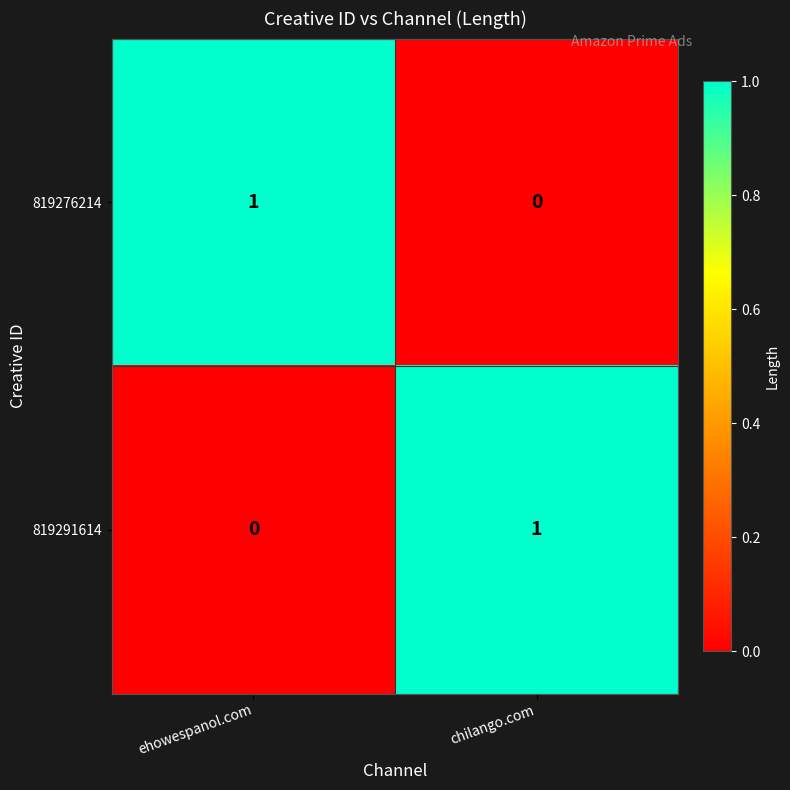

List the labels in order of 819276214 value, largest first.

ehowespanol.com, chilango.com